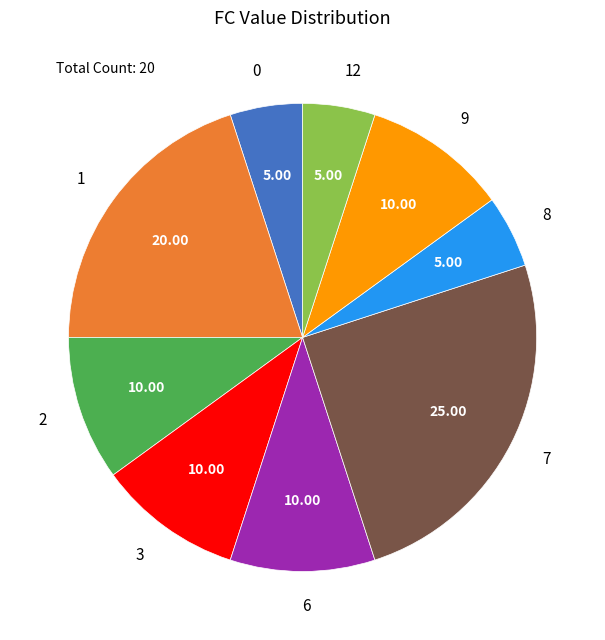

Which slice is the largest?

7